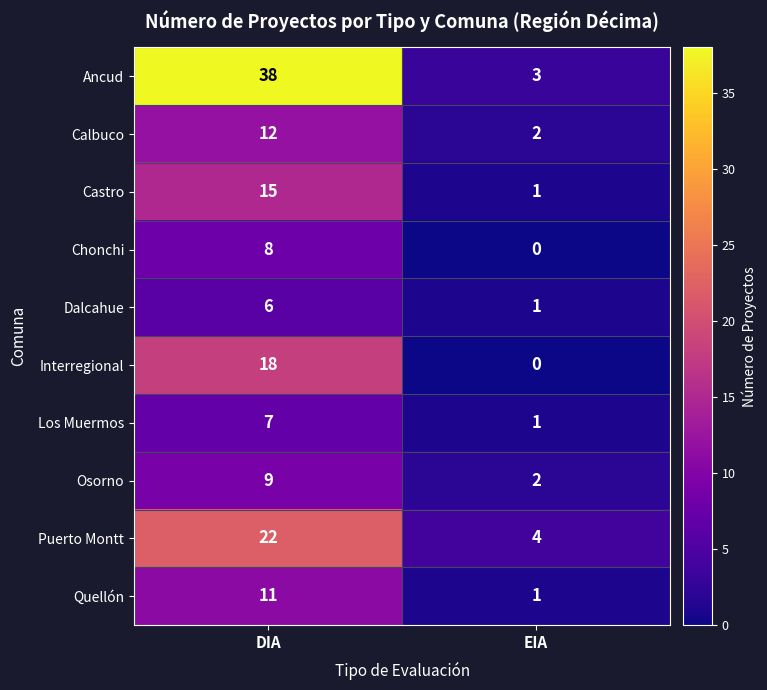

What is the spread (max minus min) of values at DIA?

32